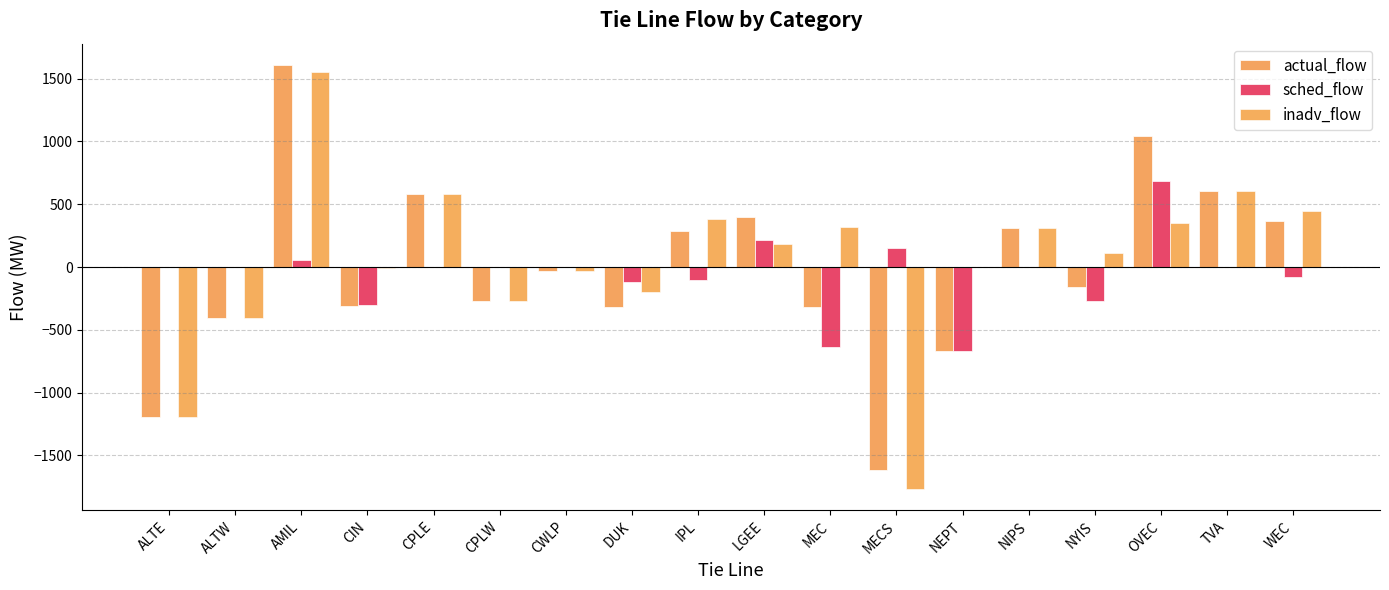

Reading left to right, extract all data points from this chart.

actual_flow: ALTE=-1195	ALTW=-404	AMIL=1609	CIN=-311	CPLE=583	CPLW=-270	CWLP=-35	DUK=-317	IPL=284	LGEE=396	MEC=-321	MECS=-1619	NEPT=-667	NIPS=312	NYIS=-159	OVEC=1041	TVA=602	WEC=367
sched_flow: ALTE=0	ALTW=0	AMIL=58	CIN=-300	CPLE=0	CPLW=0	CWLP=0	DUK=-117	IPL=-100	LGEE=212	MEC=-640	MECS=150	NEPT=-667	NIPS=0	NYIS=-271	OVEC=688	TVA=0	WEC=-80
inadv_flow: ALTE=-1195	ALTW=-404	AMIL=1551	CIN=-11	CPLE=583	CPLW=-270	CWLP=-35	DUK=-200	IPL=384	LGEE=184	MEC=319	MECS=-1769	NEPT=0	NIPS=312	NYIS=112	OVEC=353	TVA=602	WEC=447